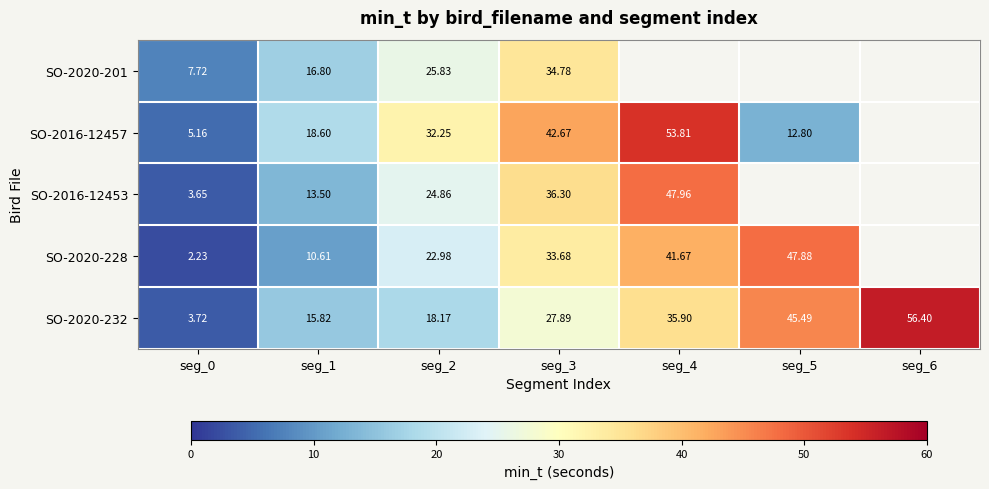

Is it true that SO-2016-12457 equals 2.9 at seg_5?

False